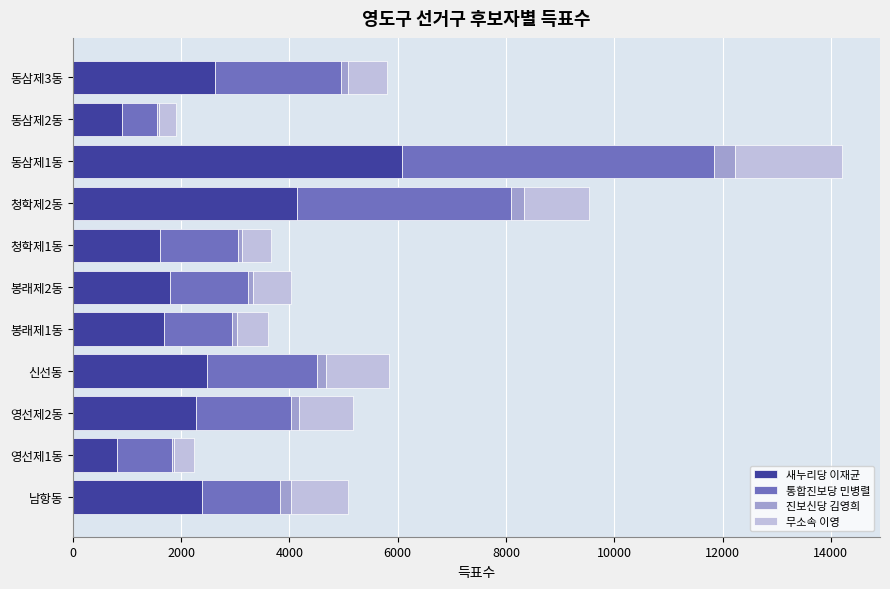

What is the maximum value for 새누리당 이재균?

6087